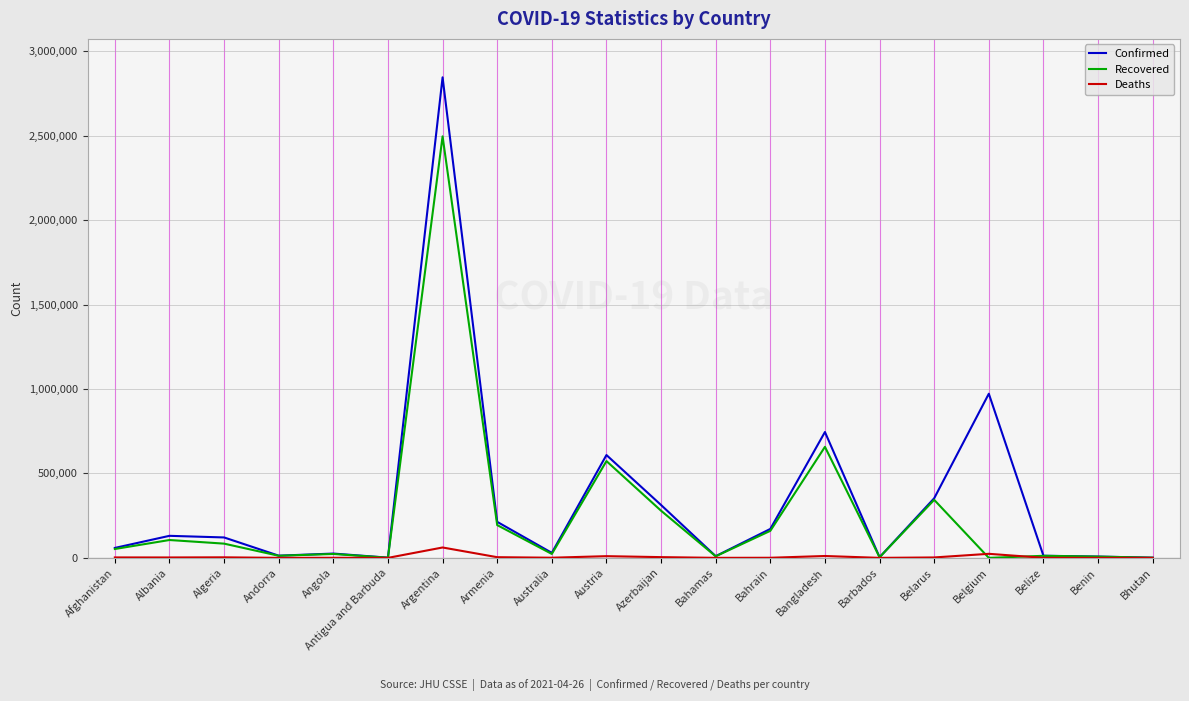

The Recovered series shows 84299 at Algeria. True or false?

True